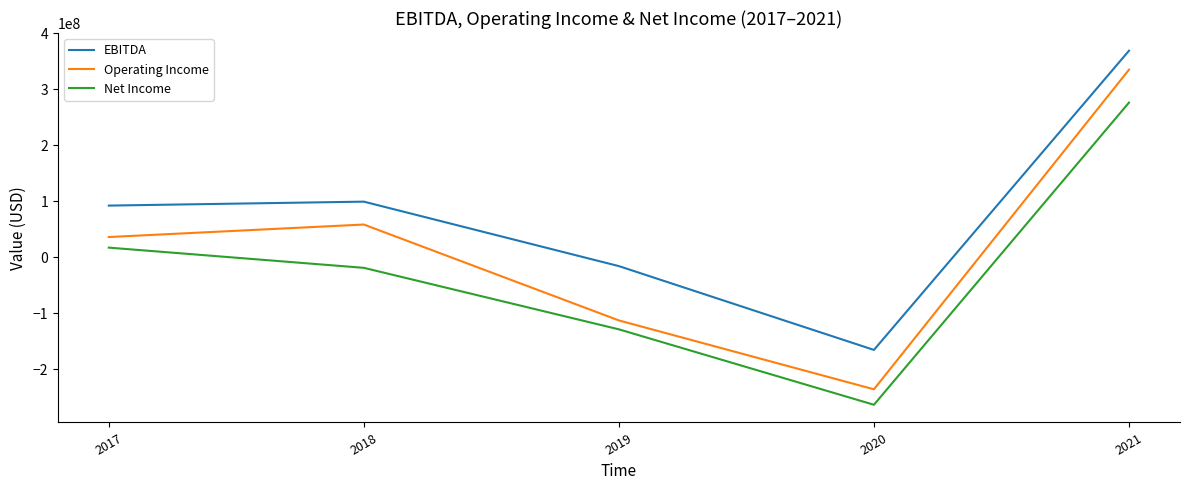

At which category does the chart reach its minimum across all series?

2020